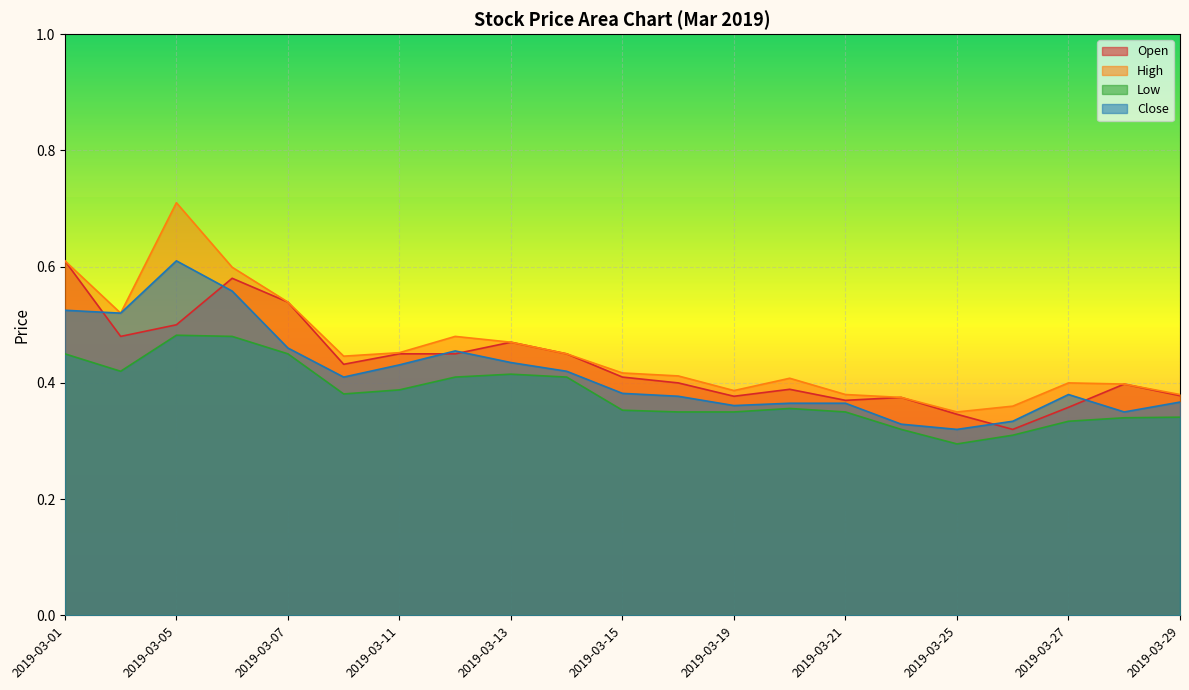

At which category does High reach its first local valley?

2019-03-04